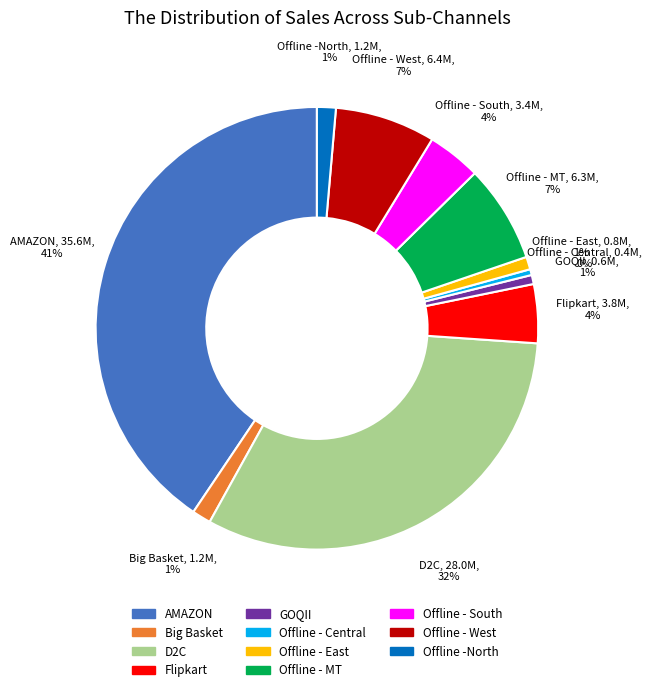

To the nearest percent, what is the average slice percentage?

9%